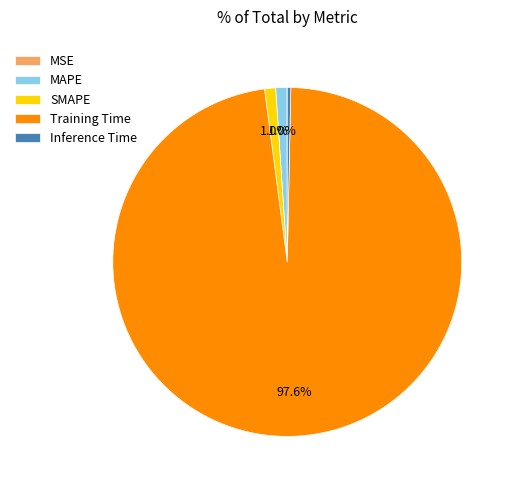

Which slice is the largest?

Training Time